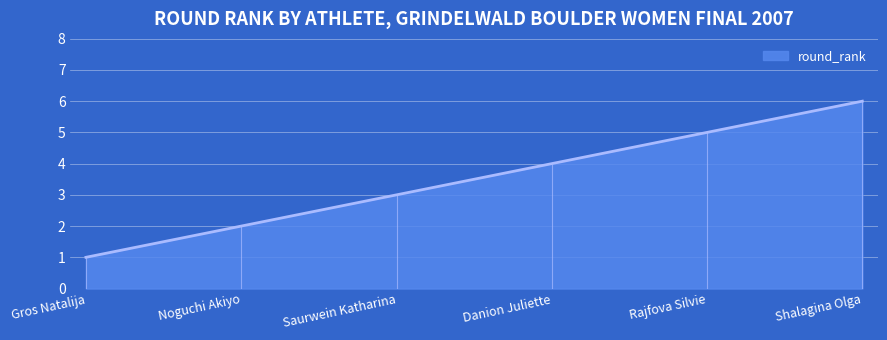

How many values are below 4?

3